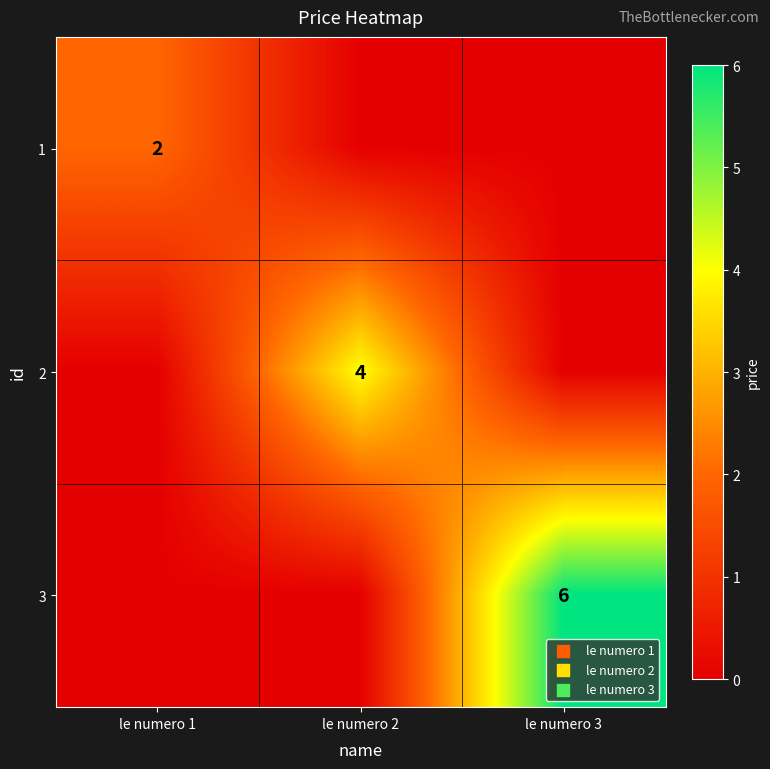

The value of 1 at le numero 1 is 2. True or false?

True